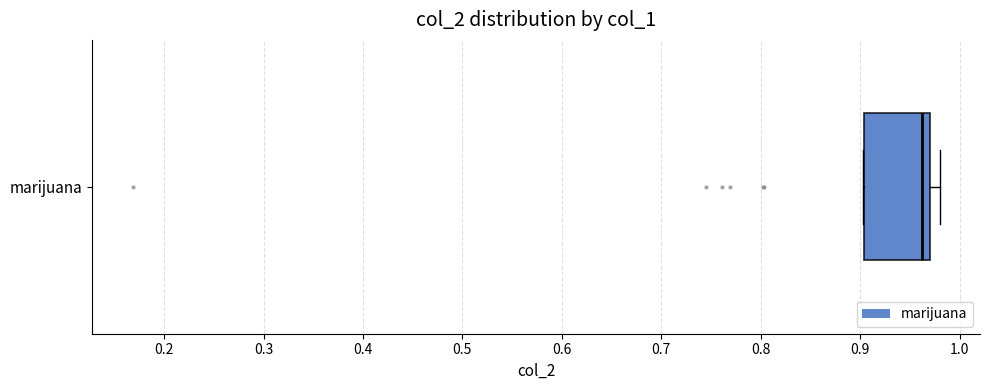

Where is the right edge of the box for marijuana on the x-axis? The values are not printed on the chart, so give them approximately, as read against the axis.

0.97